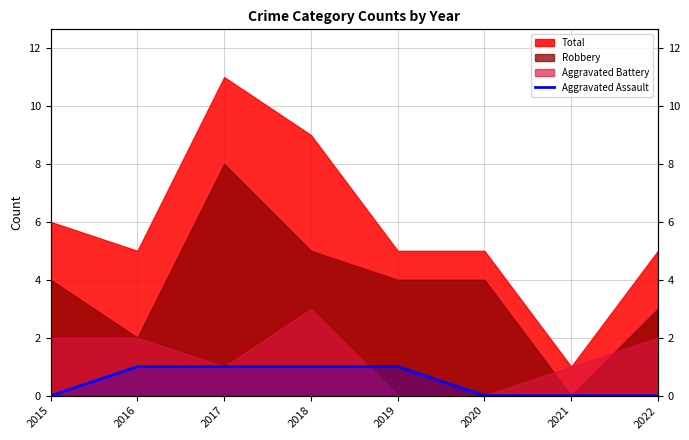

Does the chart display data point markers on the line(s)?

No